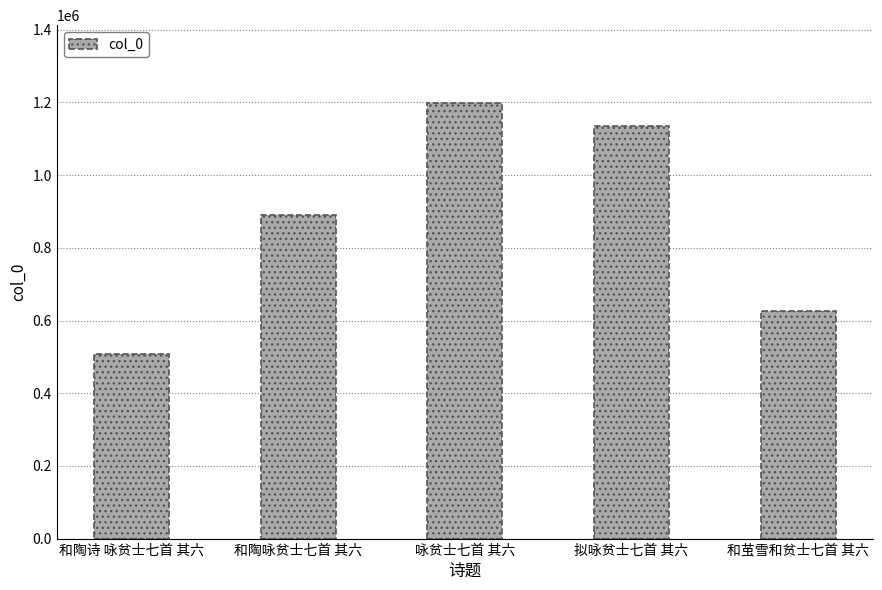

What is the ratio of the value at 和陶咏贫士七首 其六 to the value at 和陶诗 咏贫士七首 其六?

1.7